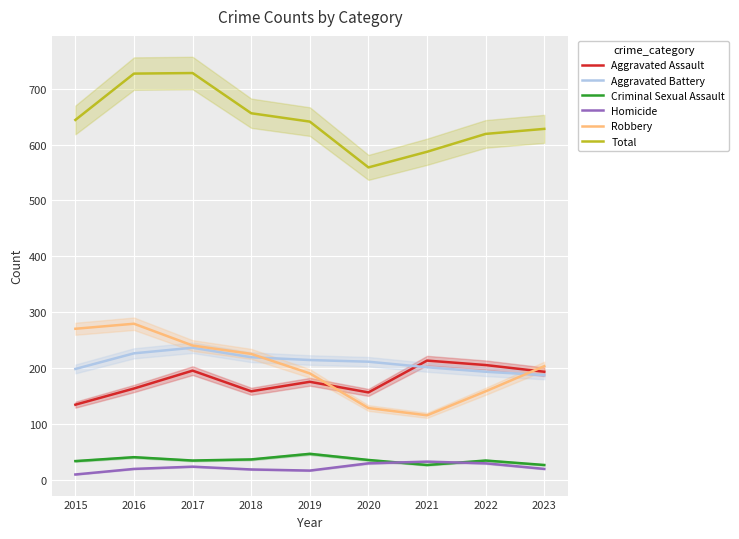

At how many categories does at least one series exceed 404?

9